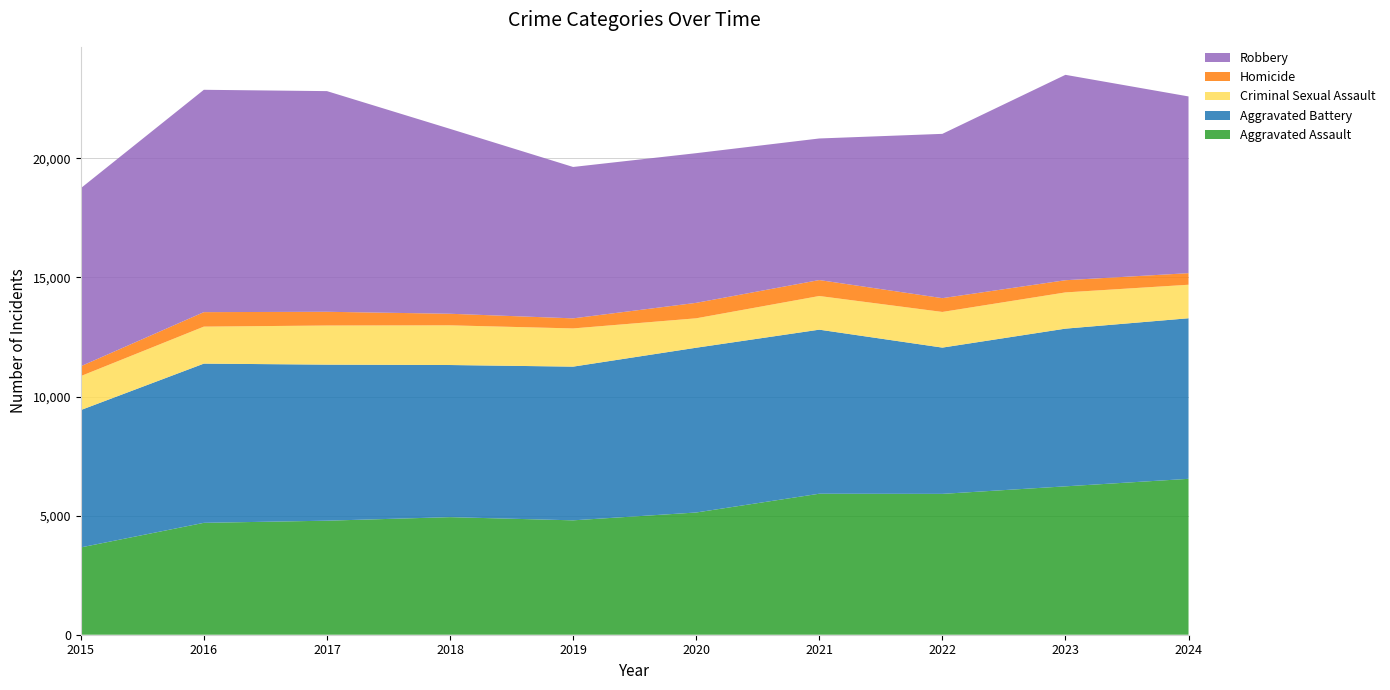

Reading left to right, extract all data points from this chart.

Aggravated Assault: 2015=3665	2016=4697	2017=4787	2018=4936	2019=4802	2020=5131	2021=5919	2022=5913	2023=6229	2024=6544
Aggravated Battery: 2015=5766	2016=6684	2017=6551	2018=6386	2019=6452	2020=6917	2021=6887	2022=6140	2023=6620	2024=6741
Criminal Sexual Assault: 2015=1426	2016=1553	2017=1642	2018=1666	2019=1604	2020=1235	2021=1413	2022=1497	2023=1521	2024=1407
Homicide: 2015=413	2016=608	2017=577	2018=486	2019=423	2020=649	2021=670	2022=579	2023=512	2024=486
Robbery: 2015=7474	2016=9334	2017=9263	2018=7762	2019=6355	2020=6283	2021=5943	2022=6897	2023=8622	2024=7419